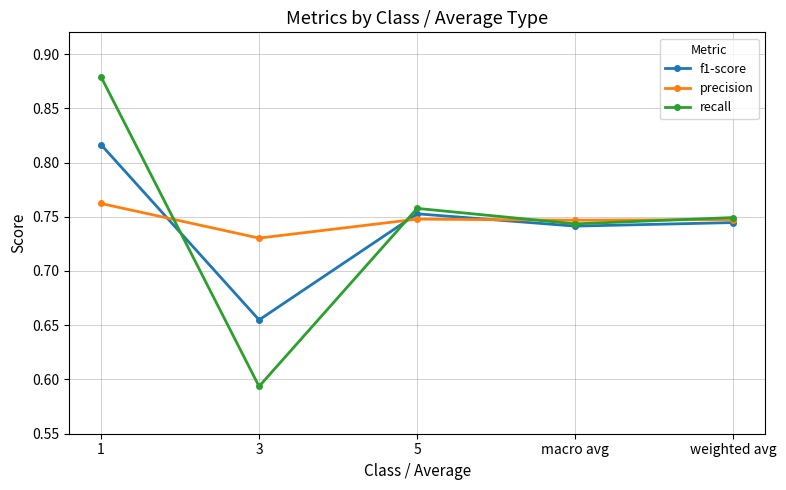

The value of f1-score at 5 is 1.0. True or false?

False